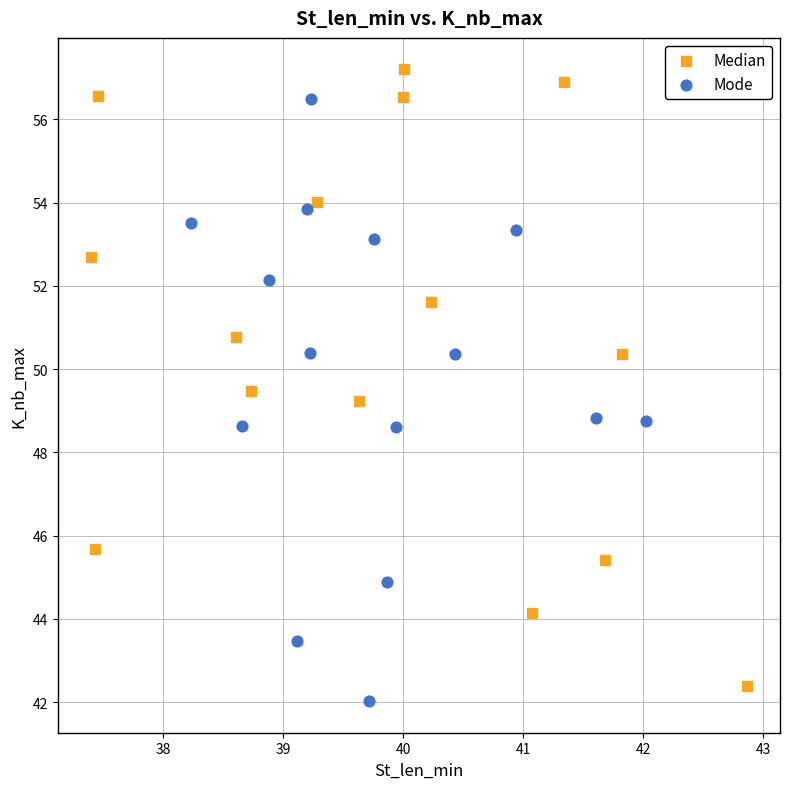

Which series reaches the maximum Y coordinate?

Median